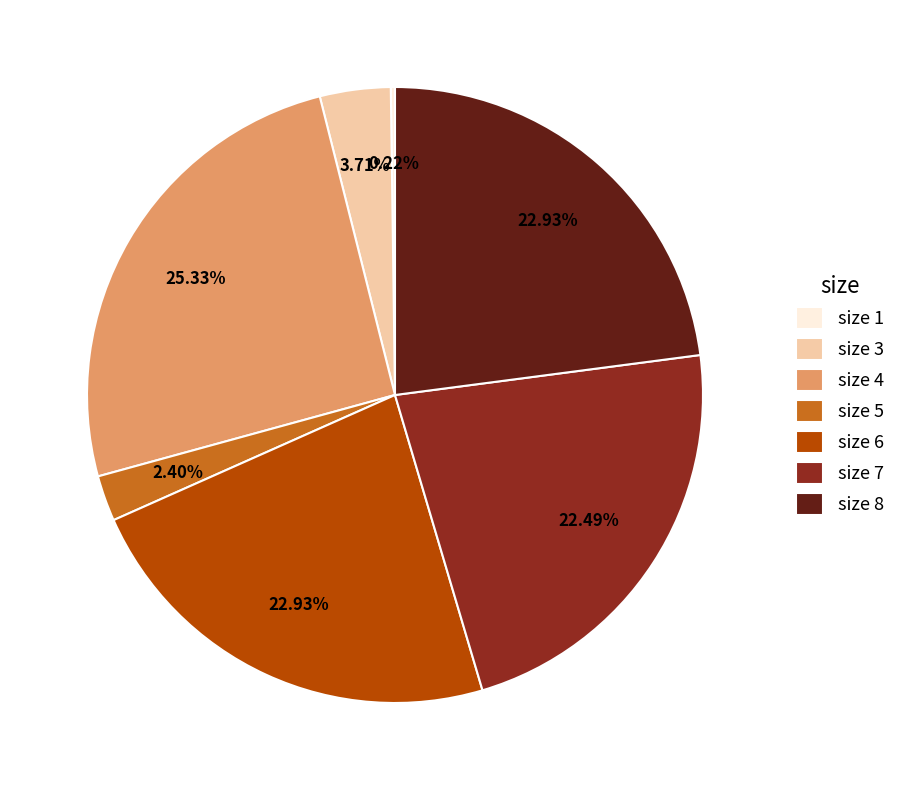

Does size 3 represent more than half of the total?

No